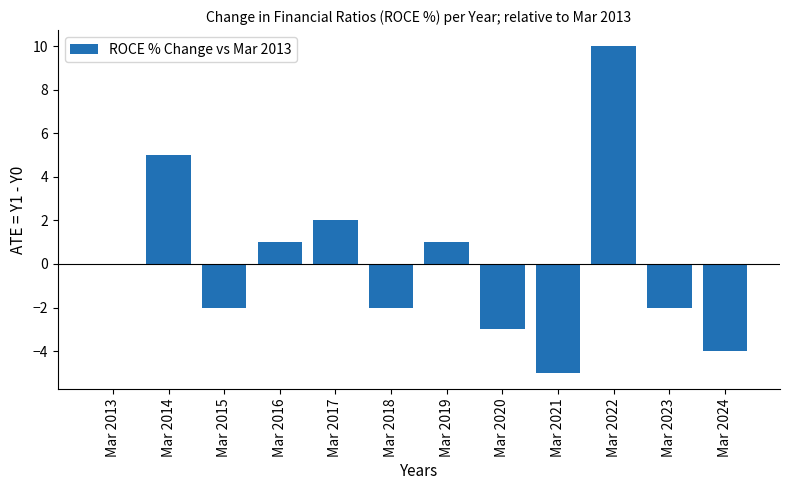

The value at Mar 2022 is 3. True or false?

False